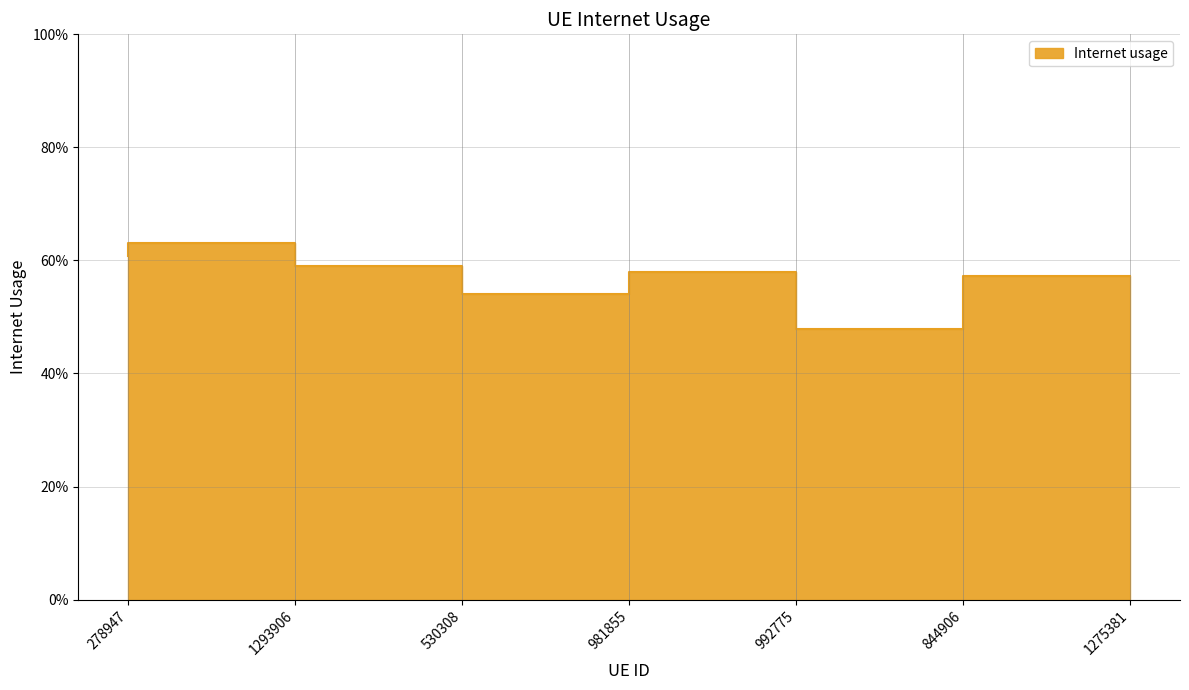

How many lines are shown in the chart?

1